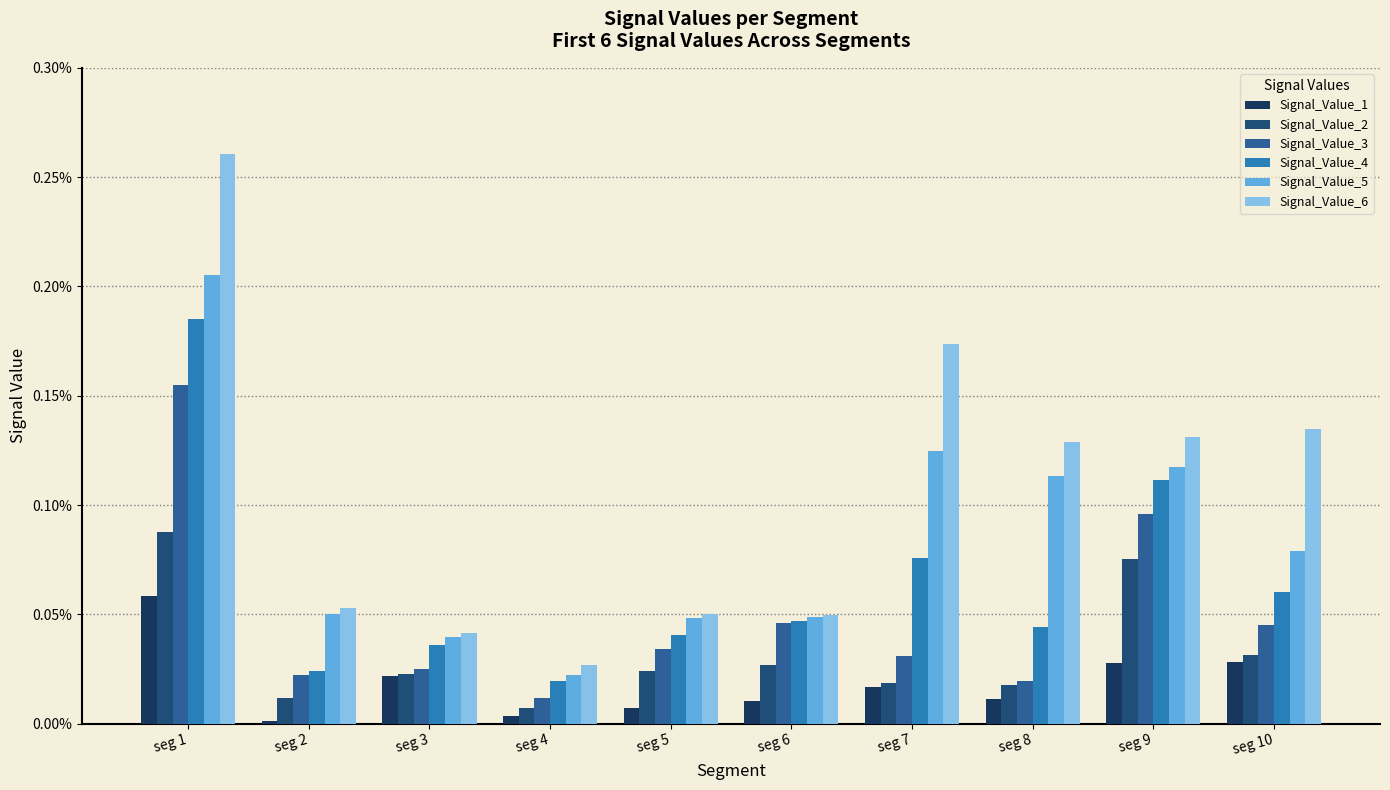

What are all the series names shown in the legend?

Signal_Value_1, Signal_Value_2, Signal_Value_3, Signal_Value_4, Signal_Value_5, Signal_Value_6